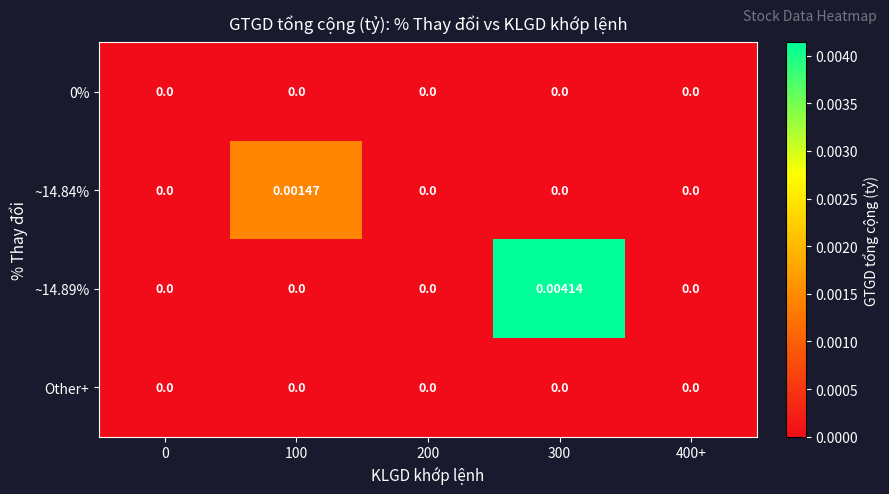

Count the number of data series in this chart.

4